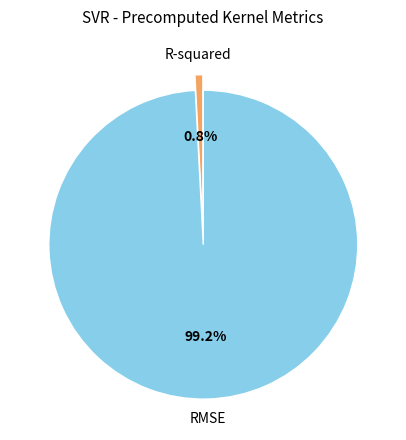

Is there a majority slice in this chart?

Yes